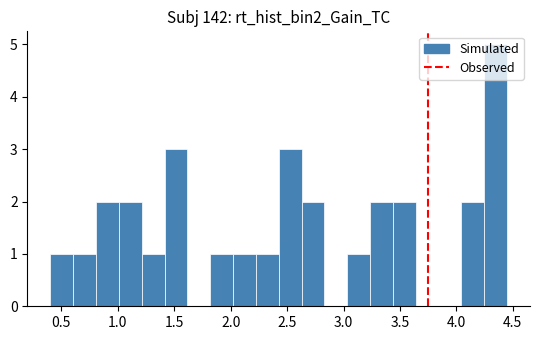

Over which range of the x-axis is the bar tallest?

4.25 to 4.45